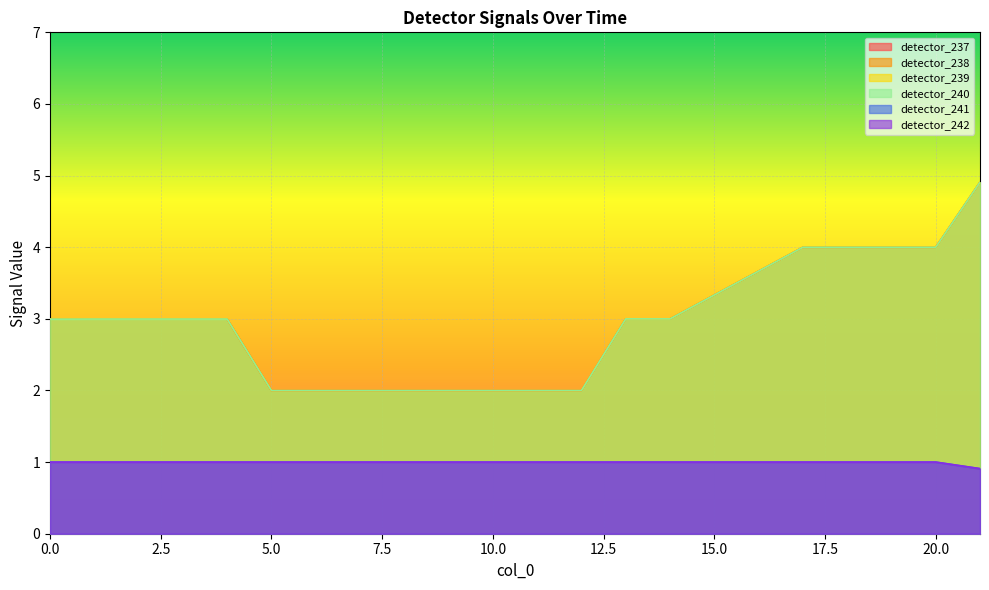

Is it true that detector_238 equals 1.0 at 10?

False